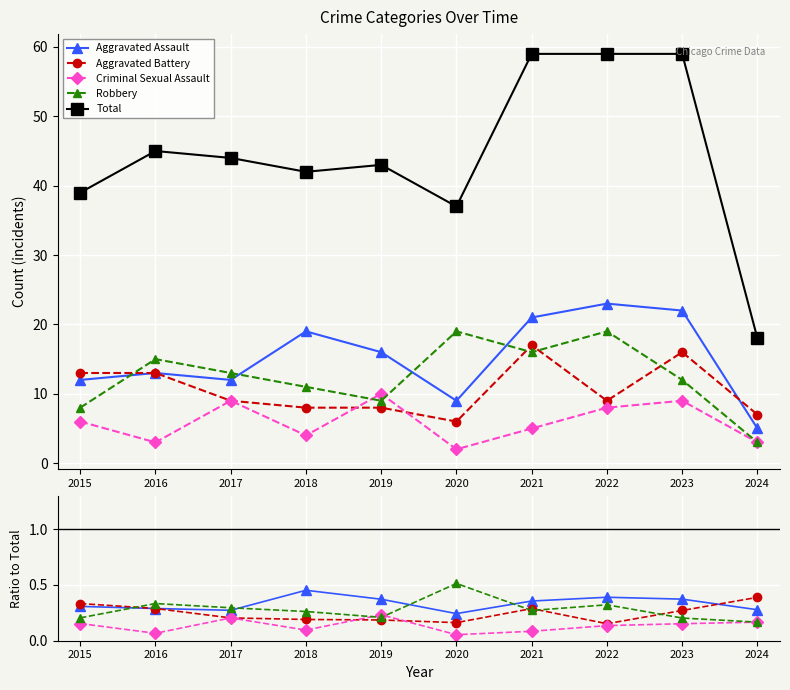

What is the highest value of the Criminal Sexual Assault series?

0.2